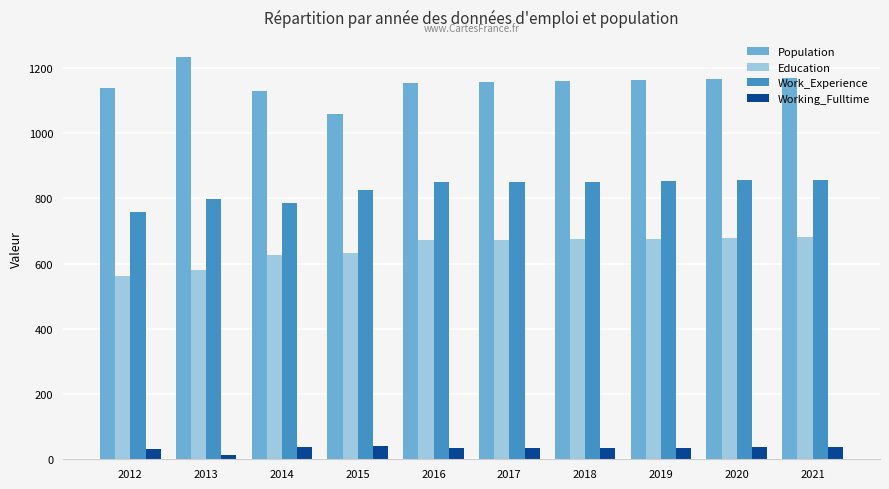

What is the difference between the second highest and second lowest values in the Education series?

97